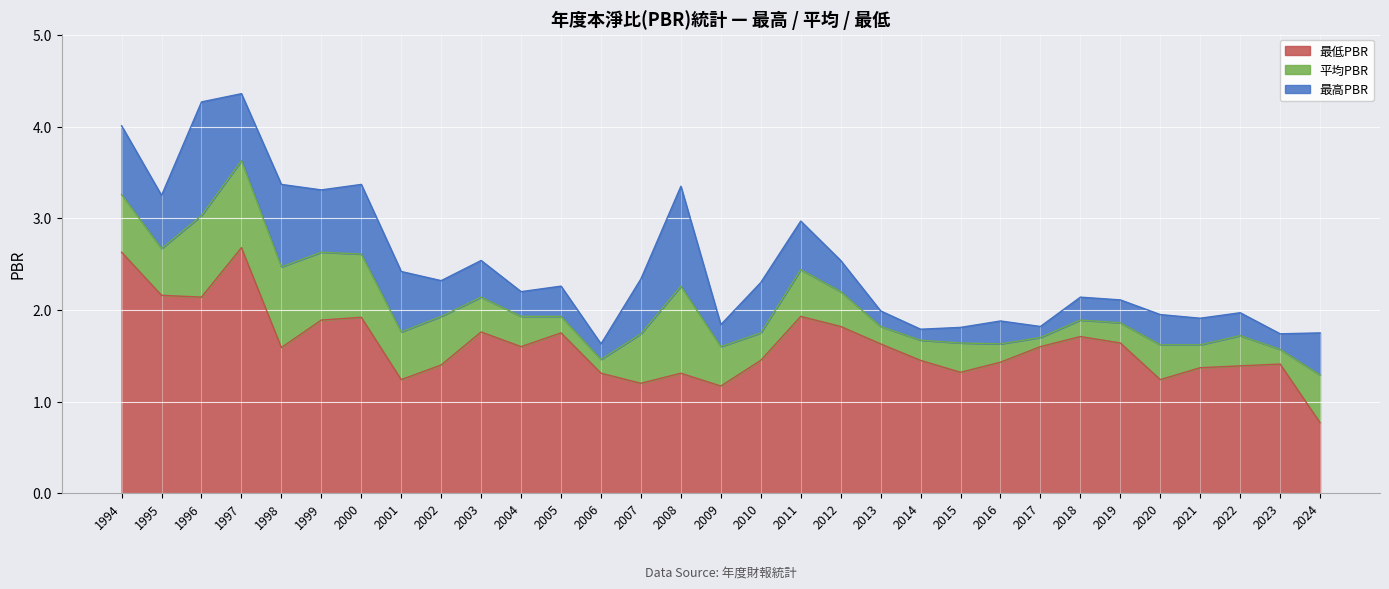

Reading right to left, extract all data points from this chart.

最高PBR: 1.8	1.7	2.0	1.9	1.9	2.1	2.1	1.8	1.9	1.8	1.8	2.0	2.5	3.0	2.3	1.8	3.4	2.3	1.6	2.3	2.2	2.5	2.3	2.4	3.4	3.3	3.4	4.4	4.3	3.2	4.0
平均PBR: 1.3	1.6	1.7	1.6	1.6	1.9	1.9	1.7	1.6	1.6	1.7	1.8	2.2	2.4	1.8	1.6	2.3	1.7	1.5	1.9	1.9	2.1	1.9	1.8	2.6	2.6	2.5	3.6	3.0	2.7	3.3
最低PBR: 0.8	1.4	1.4	1.4	1.2	1.6	1.7	1.6	1.4	1.3	1.4	1.6	1.8	1.9	1.4	1.2	1.3	1.2	1.3	1.8	1.6	1.8	1.4	1.2	1.9	1.9	1.6	2.7	2.1	2.2	2.6